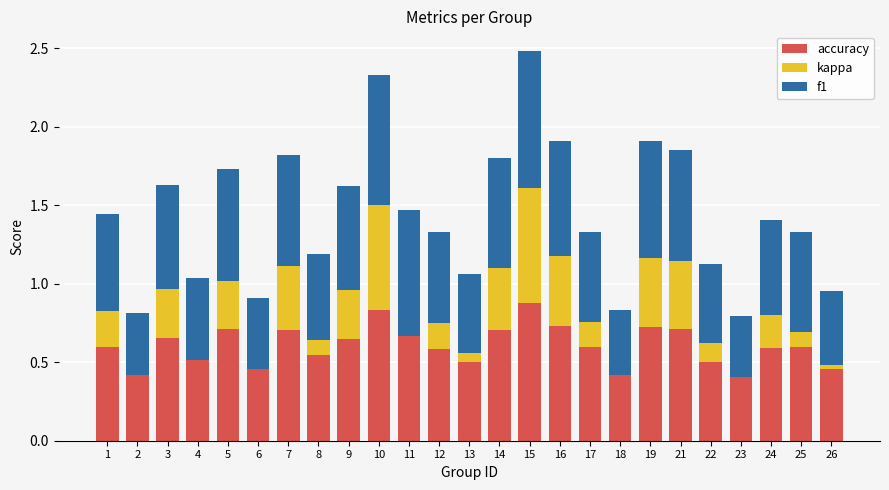

What is the total value across all series at 6?

0.9